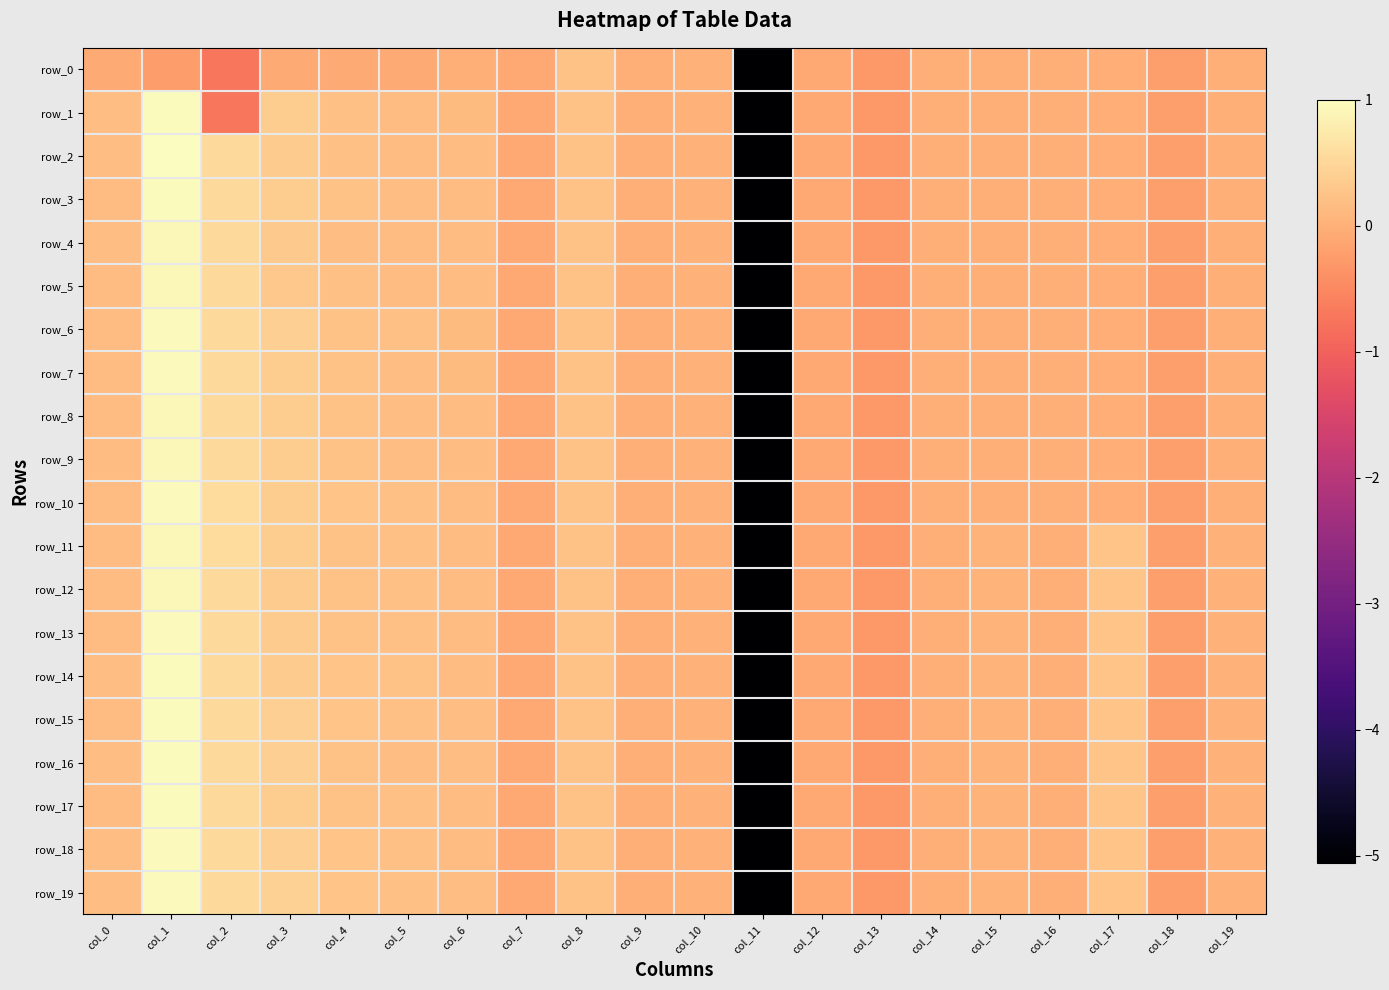

The value of row_1 at col_17 is -0.0. True or false?

True